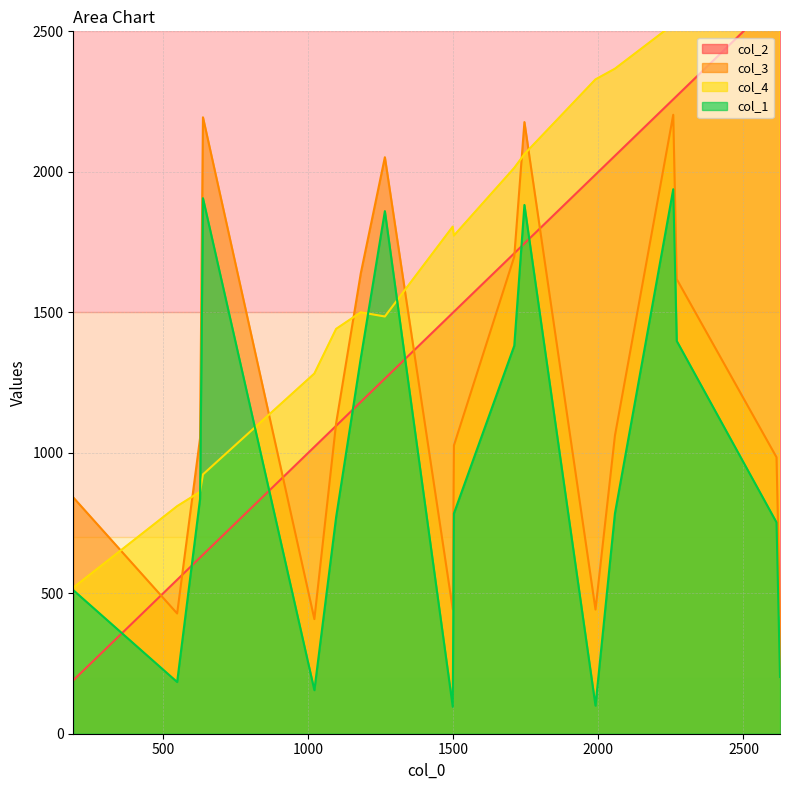

True or false: col_3 and col_1 intersect in this chart.

False